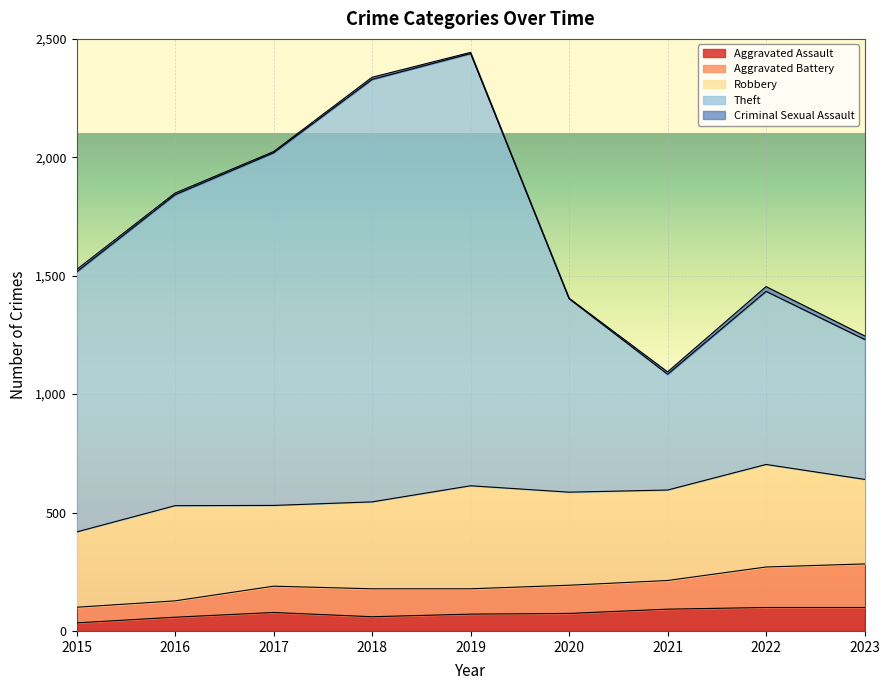

The Aggravated Assault series shows 99 at 2022. True or false?

True